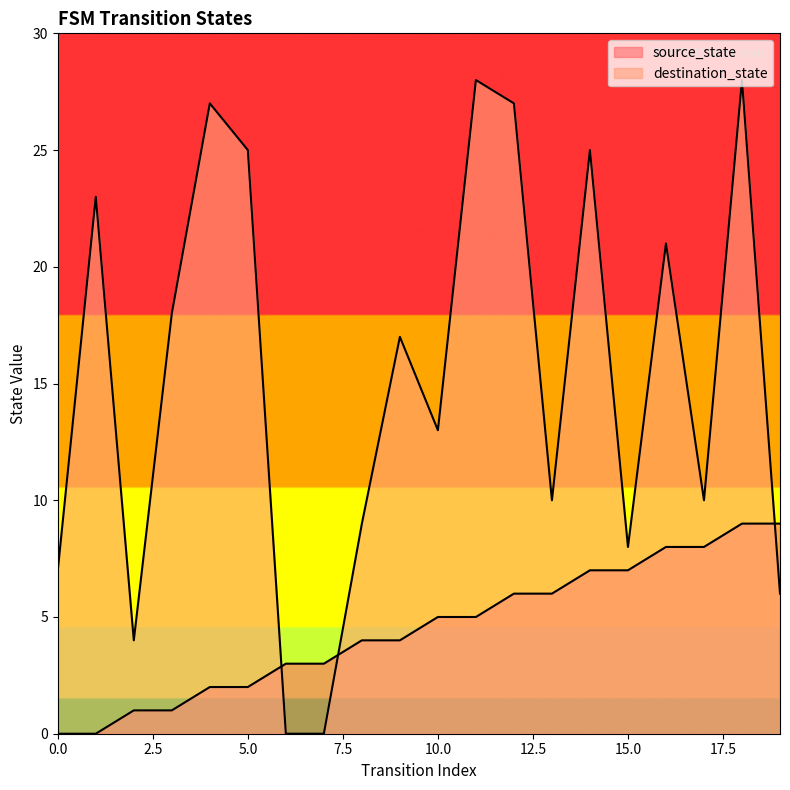

Rank the series at 10 from lowest to highest value.

source_state, destination_state